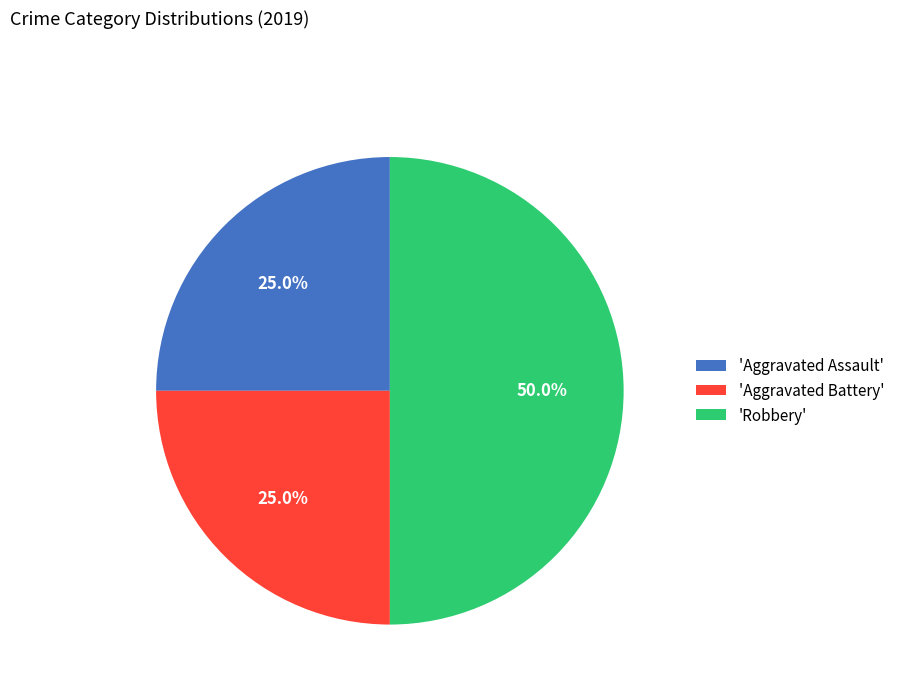

What is the ratio of the value at 'Robbery' to the value at 'Aggravated Assault'?

2.0